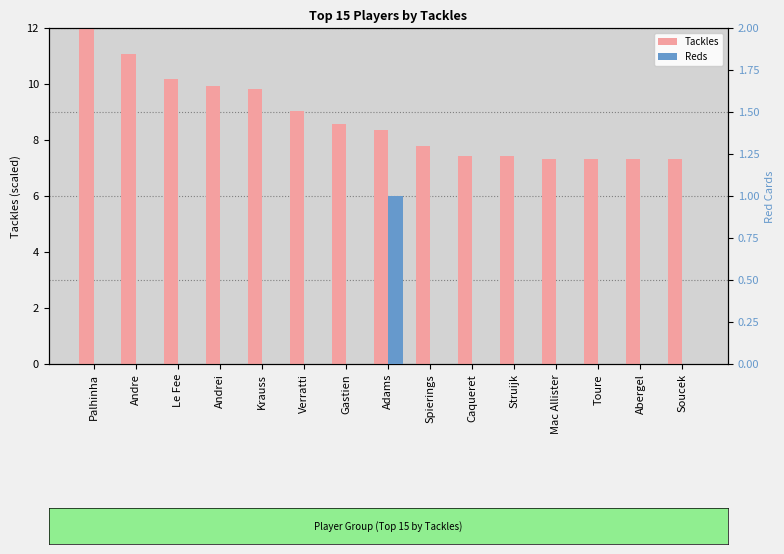

What is the label of the 4th bar from the left?

Andrei